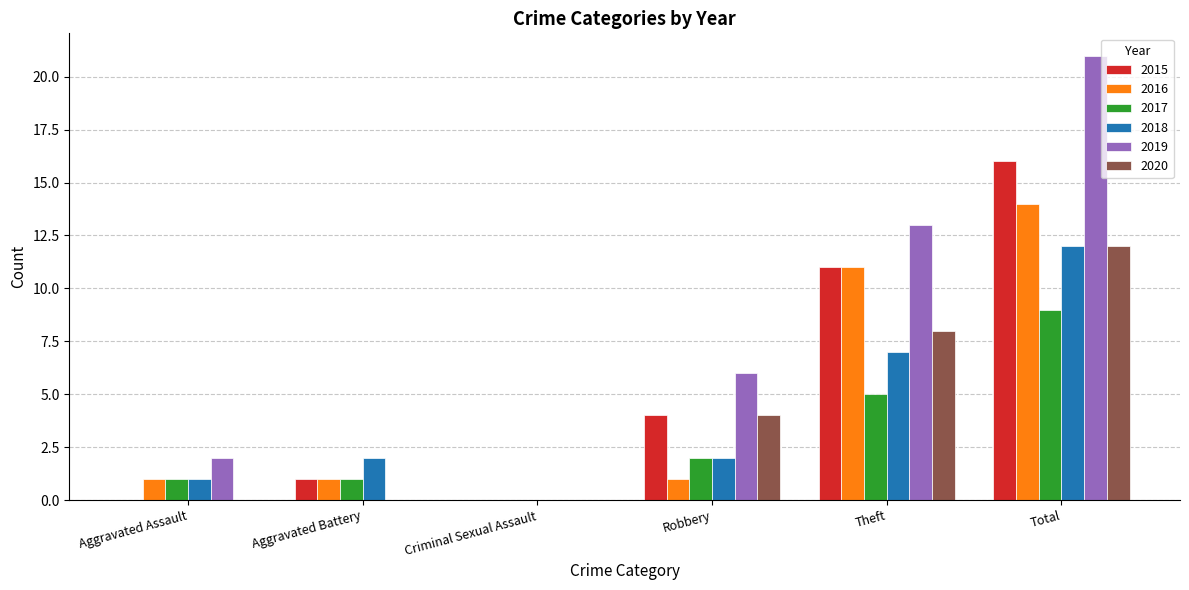

What is the sum of all 2019 values?

42